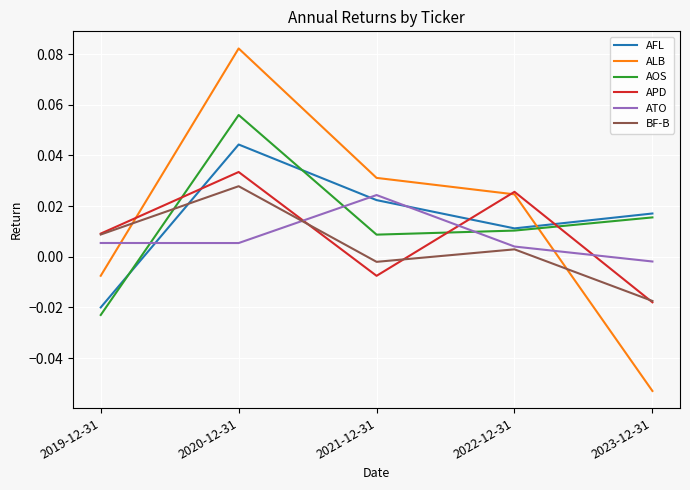

How many times do AFL and ATO cross each other?

3